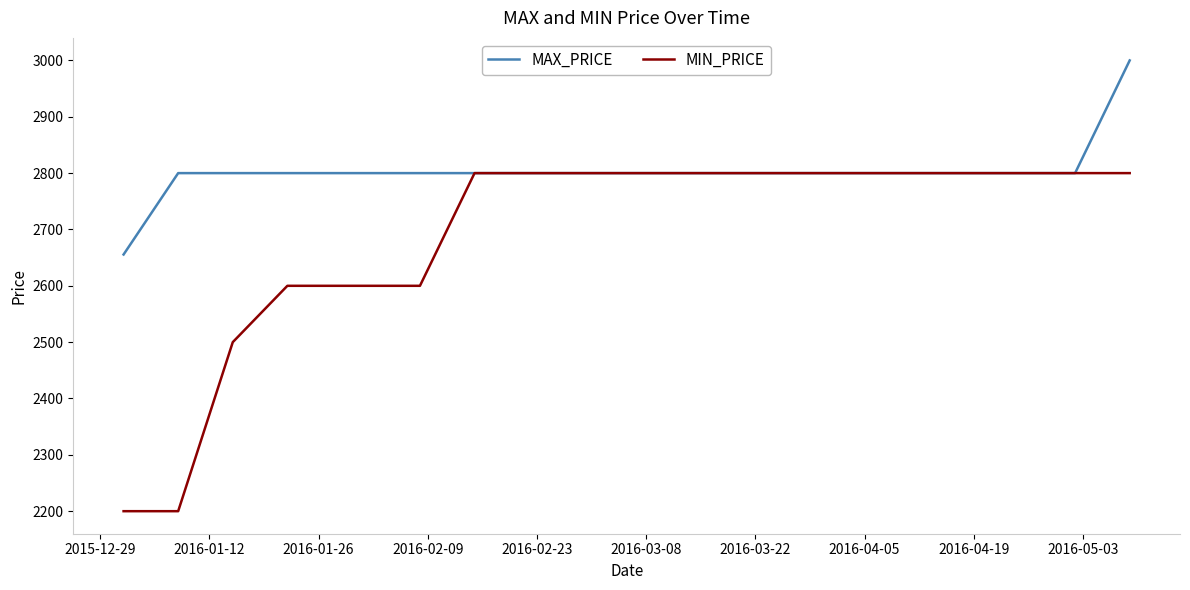

Rank the series by their maximum value, from highest to lowest.

MAX_PRICE, MIN_PRICE